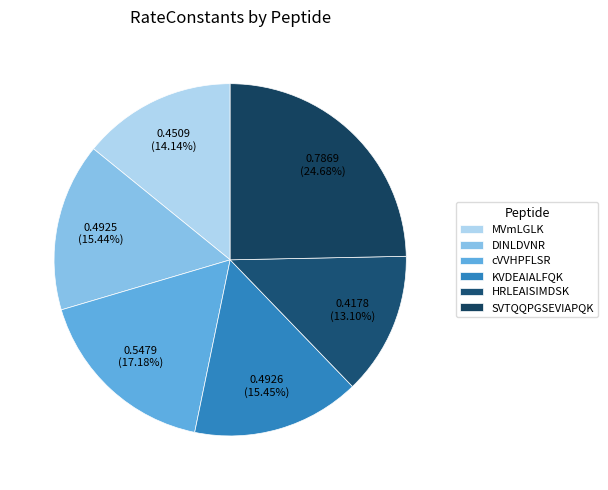

How many segments does this pie chart have?

6